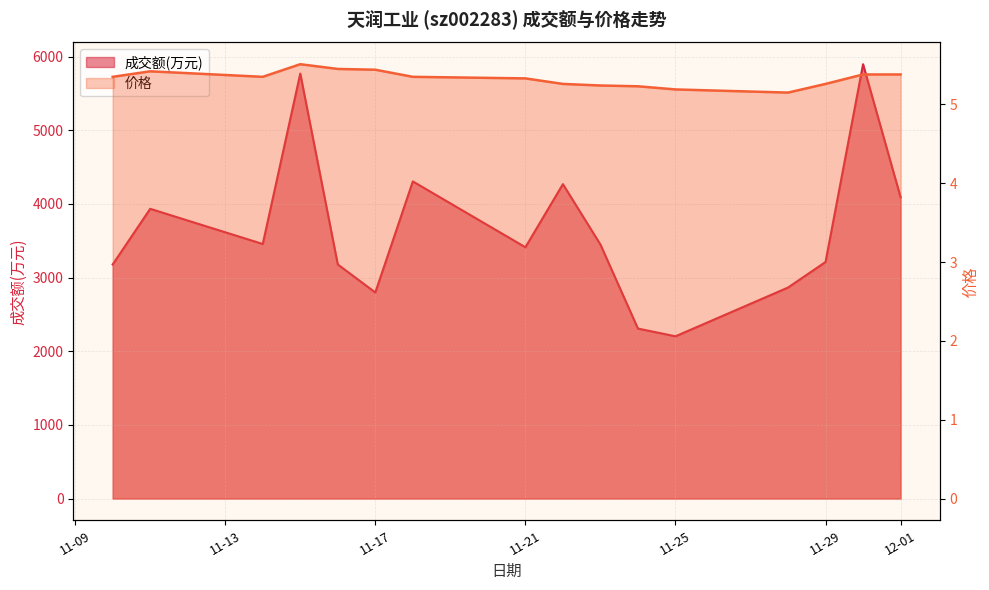

What is the difference between the second highest and minimum values in the 价格 series?

0.3